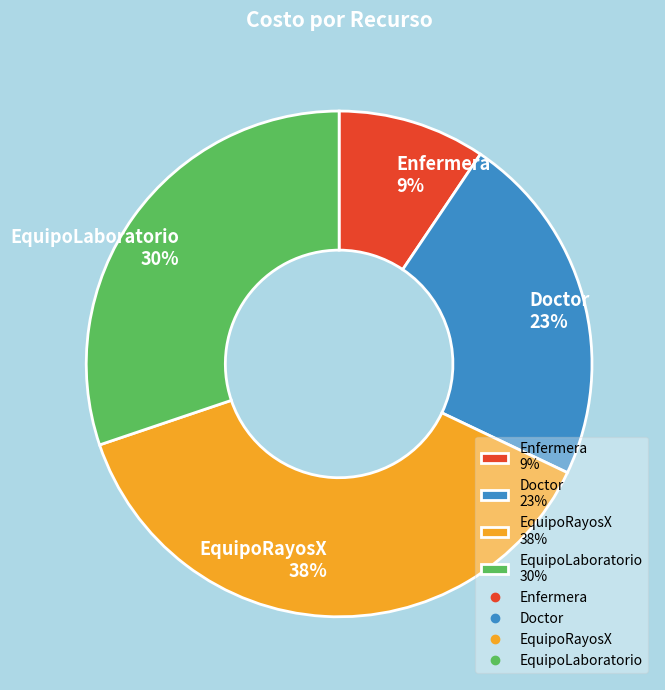

What is the smallest slice in the pie chart?

Enfermera